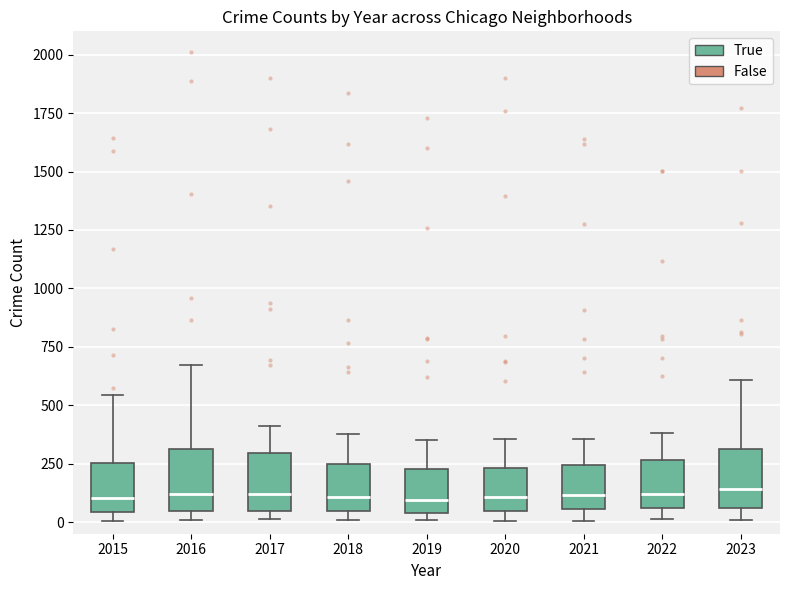

Reading left to right, read every box against the y-axis: the position of its median line, the range the box covers, and the ends of its whiskers. The values are not printed on the chart, so give them approximately, as read against the axis.

2015: median 100, box 50 to 250, whiskers 0 to 550
2016: median 100, box 50 to 300, whiskers 0 to 650
2017: median 100, box 50 to 300, whiskers 0 to 400
2018: median 100, box 50 to 250, whiskers 0 to 400
2019: median 100, box 50 to 250, whiskers 0 to 350
2020: median 100, box 50 to 250, whiskers 0 to 350
2021: median 100, box 50 to 250, whiskers 0 to 350
2022: median 100, box 50 to 250, whiskers 0 to 400
2023: median 150, box 50 to 300, whiskers 0 to 600